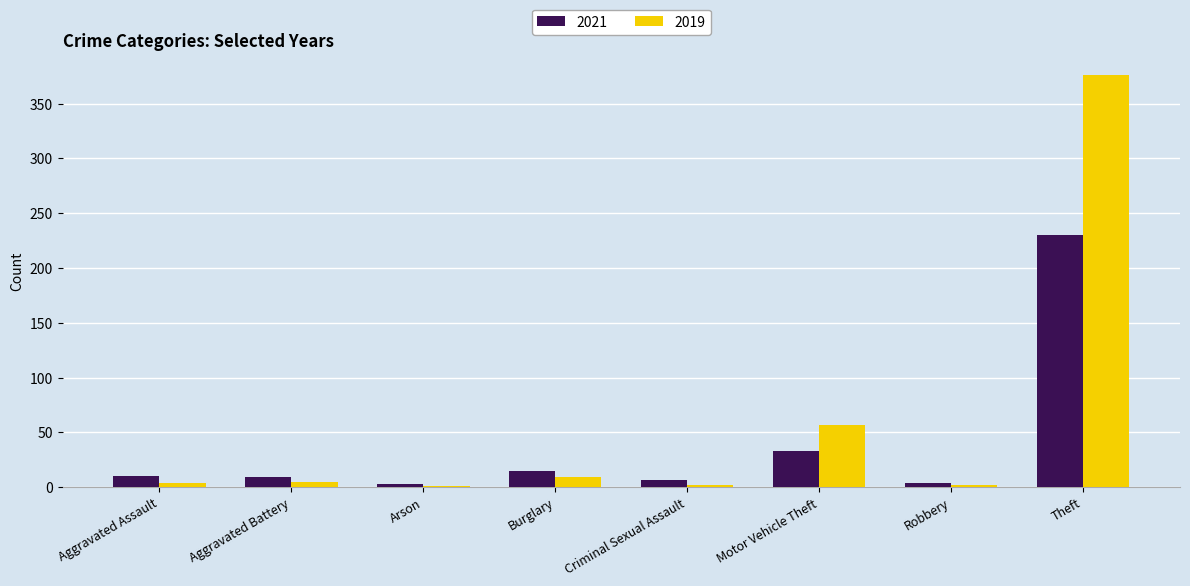

The value of 2021 at Motor Vehicle Theft is 33. True or false?

True